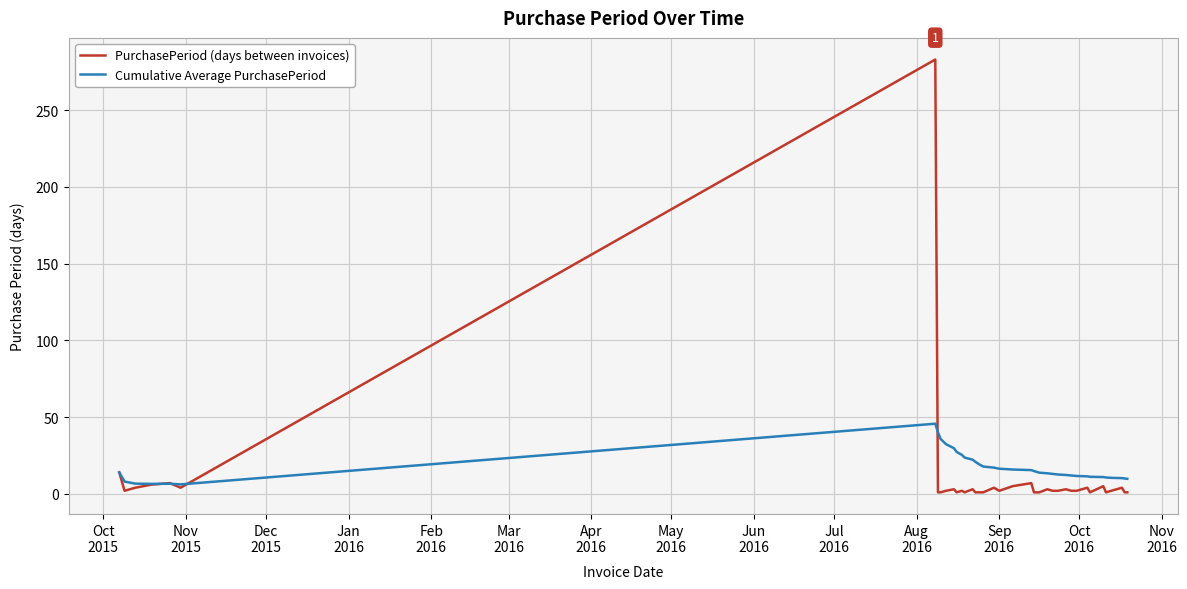

Which series has the widest spread of values?

PurchasePeriod (days between invoices)